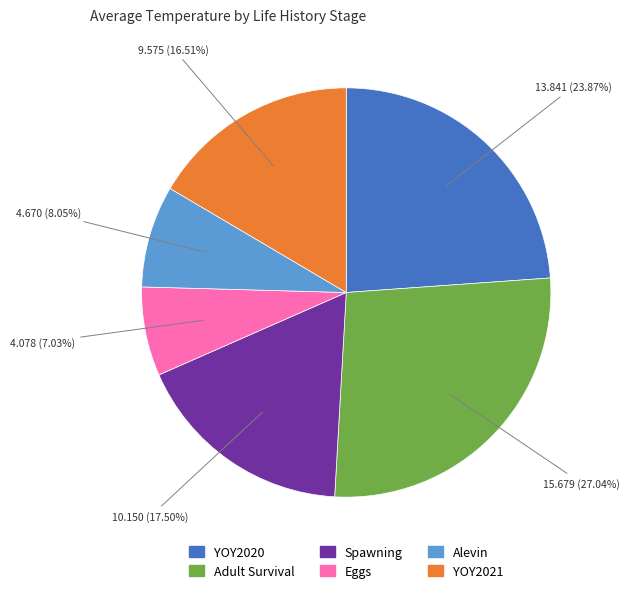

Rank the categories by value from highest to lowest.

Adult Survival, YOY2020, Spawning, YOY2021, Alevin, Eggs